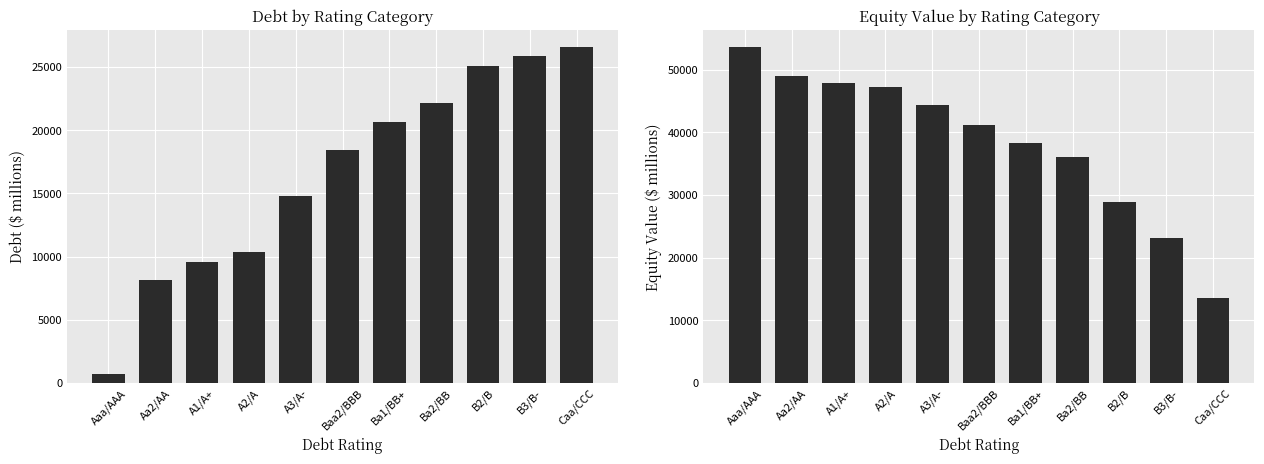

List the series in order of their overall mean, highest first.

equity_value, debt